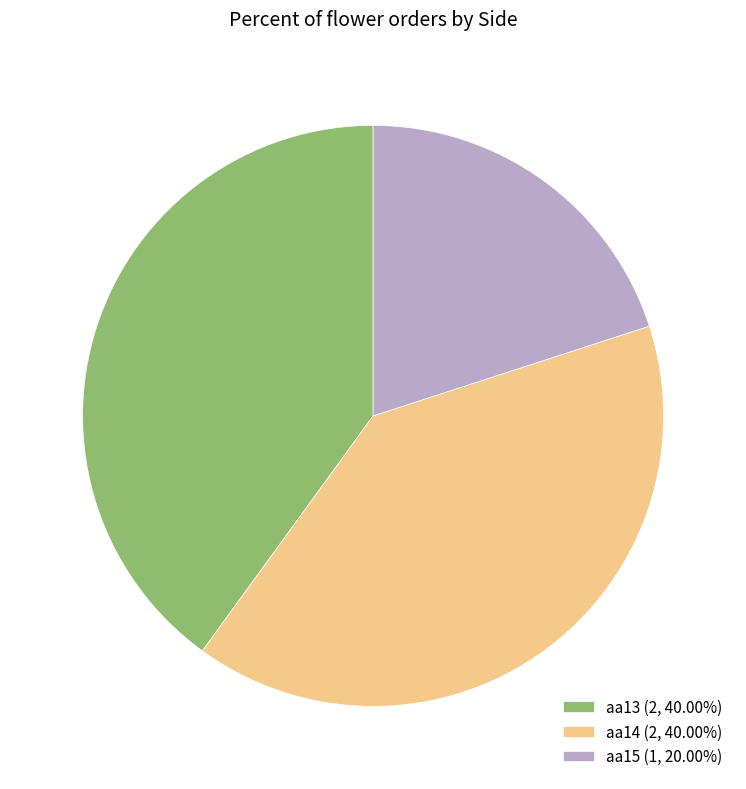

Combined, do aa14 (2, 40.00%) and aa15 (1, 20.00%) account for over 50%?

Yes